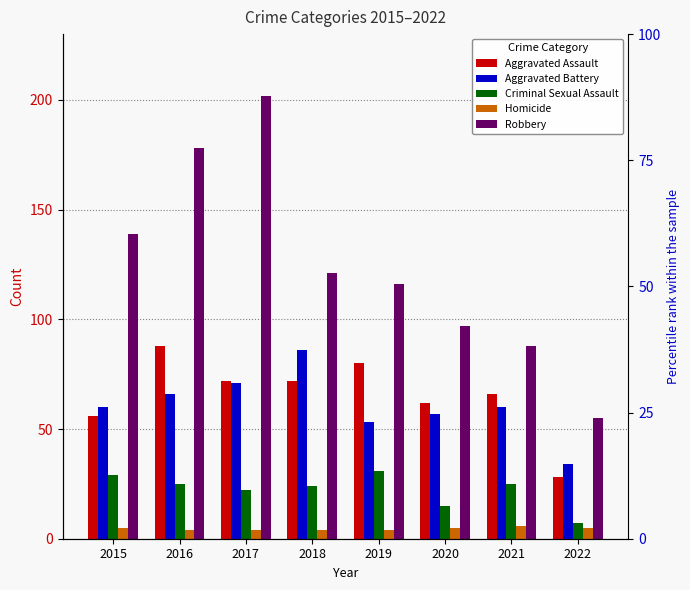

Read the Robbery value at 2020.

97